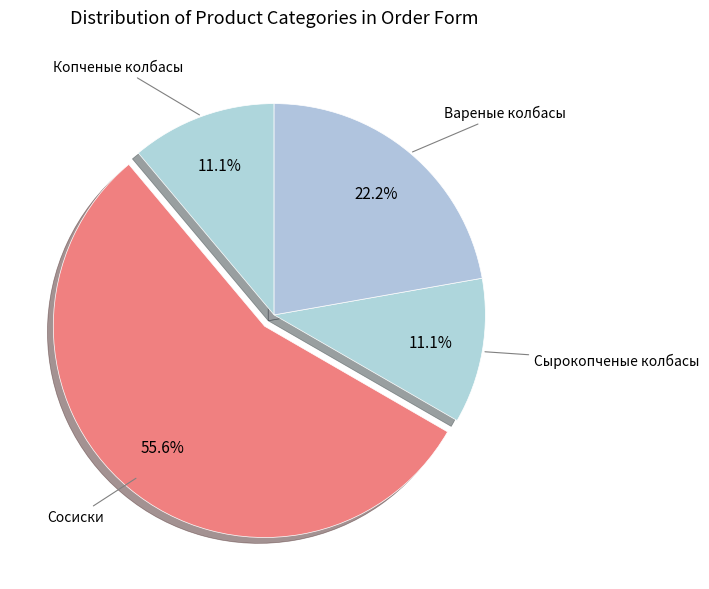

Which has a higher value, Сырокопченые колбасы or Сосиски?

Сосиски